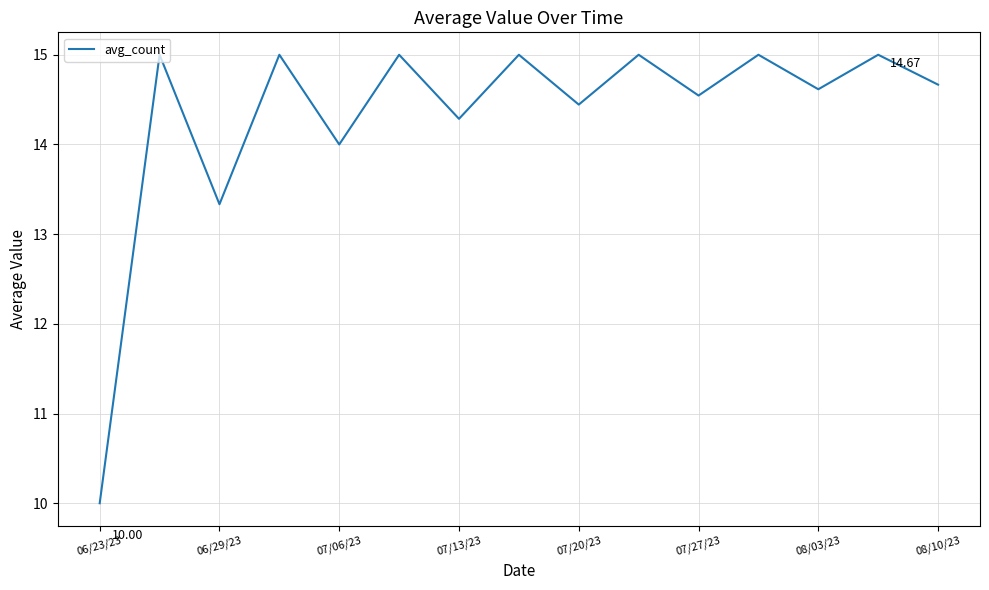

What is the difference between the maximum and minimum values?

5.0